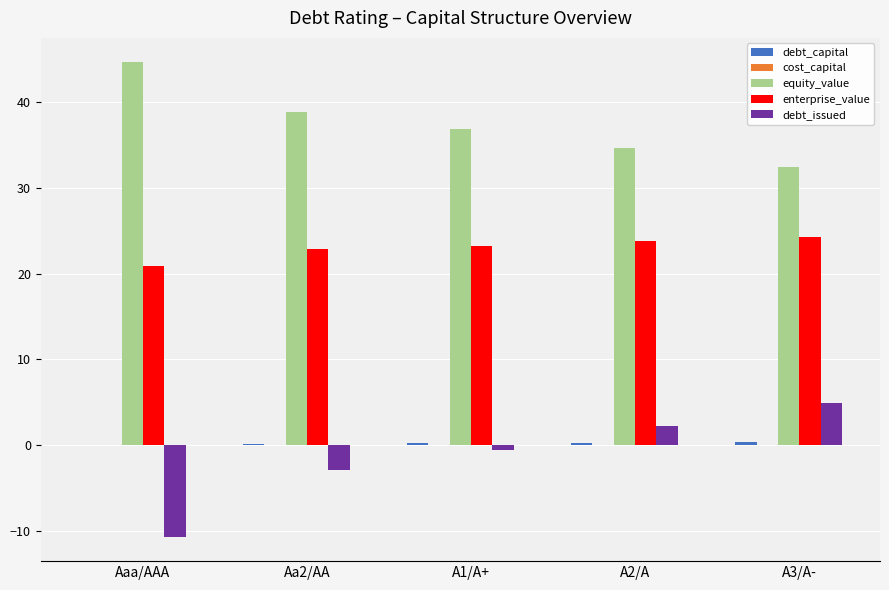

What is the maximum value shown in the chart?

44.7